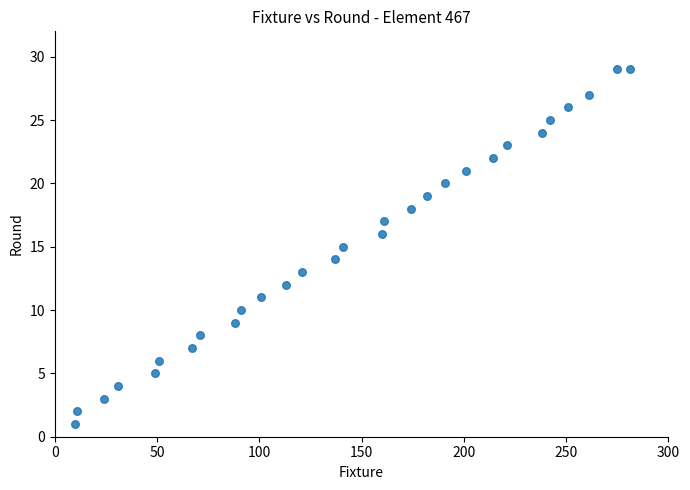

What is the range of Y values (max minus min)?

28